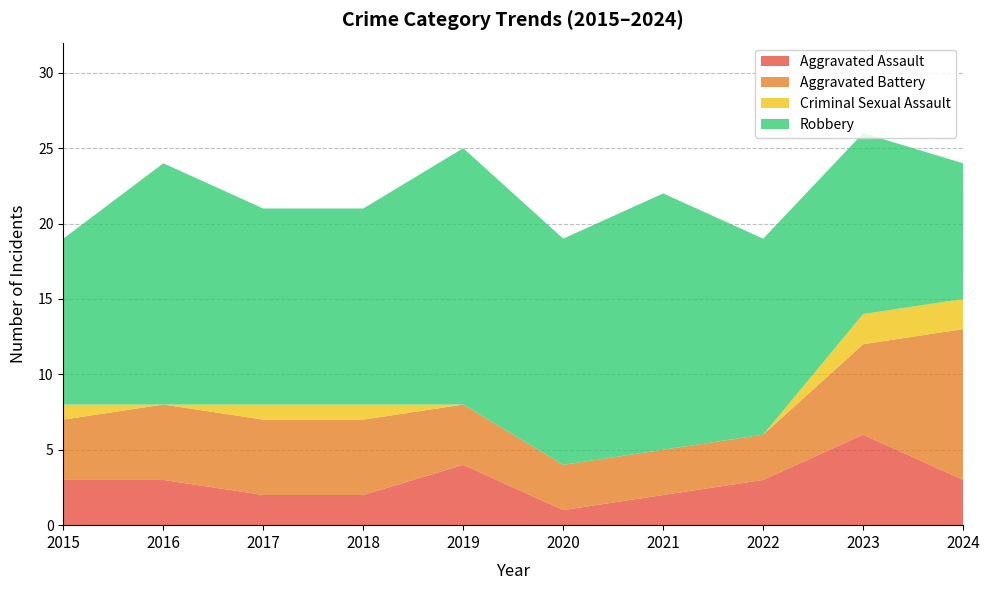

Reading right to left, transcribe all the data shown in this chart.

Aggravated Assault: 3	6	3	2	1	4	2	2	3	3
Aggravated Battery: 10	6	3	3	3	4	5	5	5	4
Criminal Sexual Assault: 2	2	0	0	0	0	1	1	0	1
Robbery: 9	12	13	17	15	17	13	13	16	11